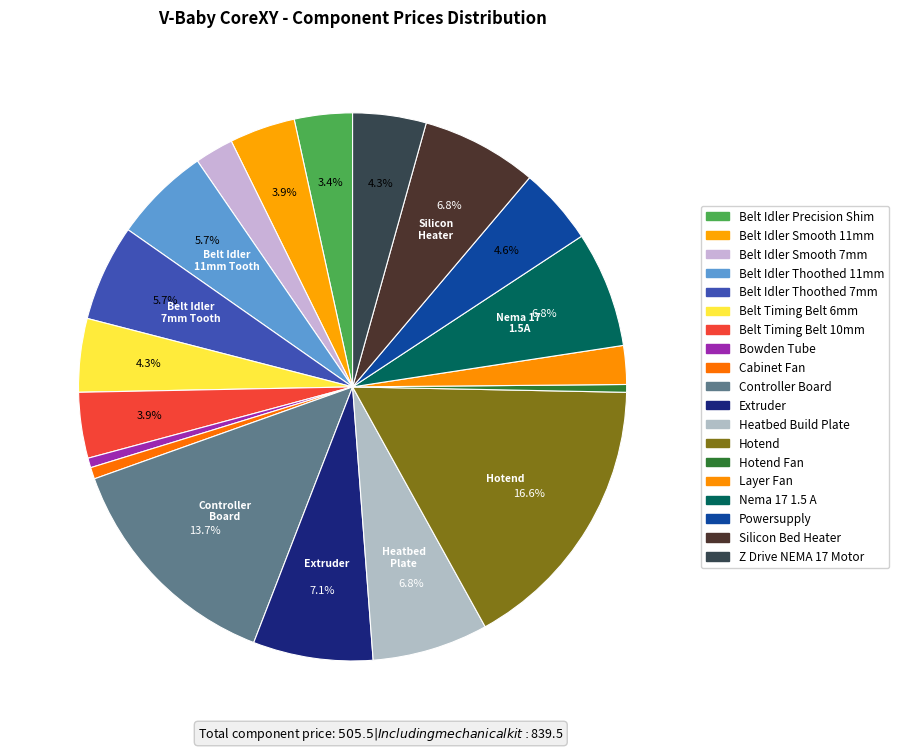

Rank the categories by value from lowest to highest.

Hotend Fan, Bowden Tube, Cabinet Fan, Belt Idler Smooth 7mm, Layer Fan, Belt Idler Precision Shim, Belt Idler Smooth 11mm, Belt Timing Belt 10mm, Belt Timing Belt 6mm, Z Drive NEMA 17 Motor, Powersupply, Belt Idler Thoothed 11mm, Belt Idler Thoothed 7mm, Heatbed Build Plate, Nema 17 1.5 A, Silicon Bed Heater, Extruder, Controller Board, Hotend